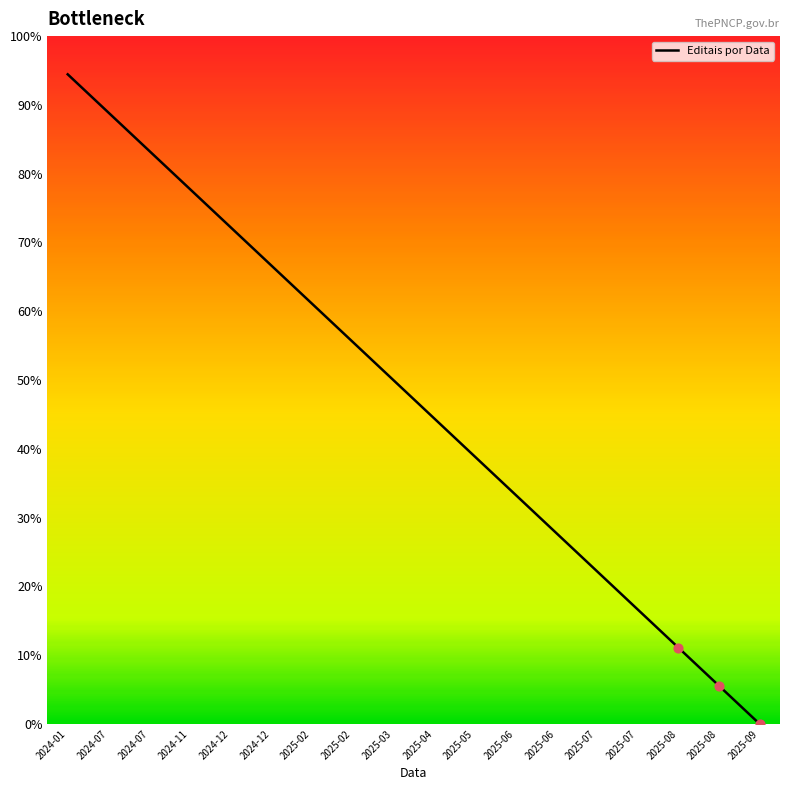

Does the chart have visible grid lines?

No